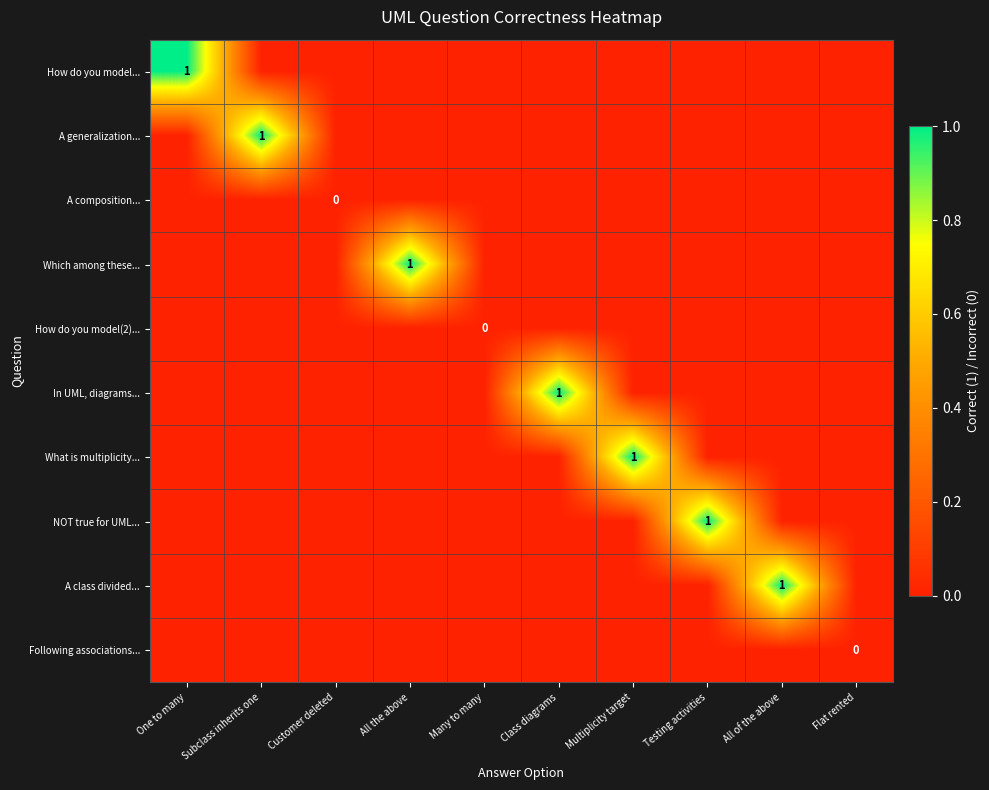

The A class divided... series shows 0 at All of the above. True or false?

False